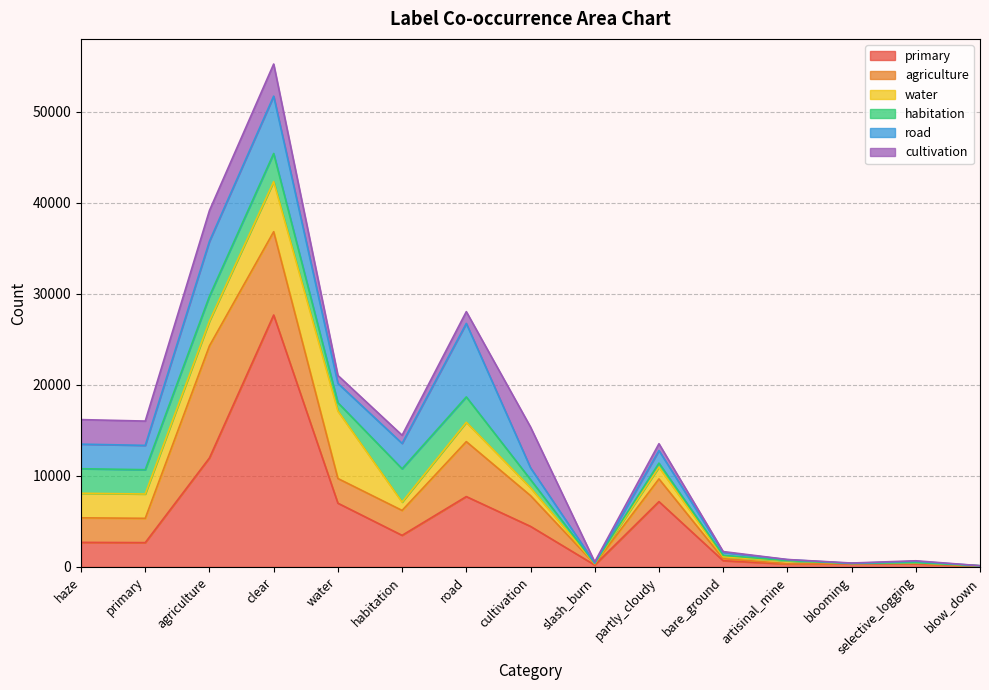

At which label does primary reach its peak?

clear